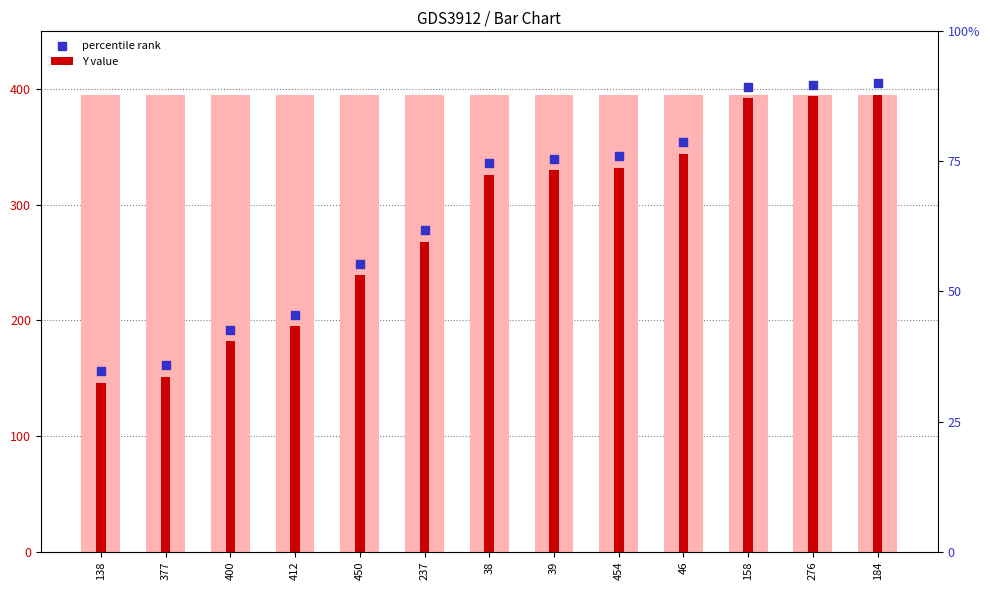

What is the ratio of the value at 400 to the value at 454?

0.5